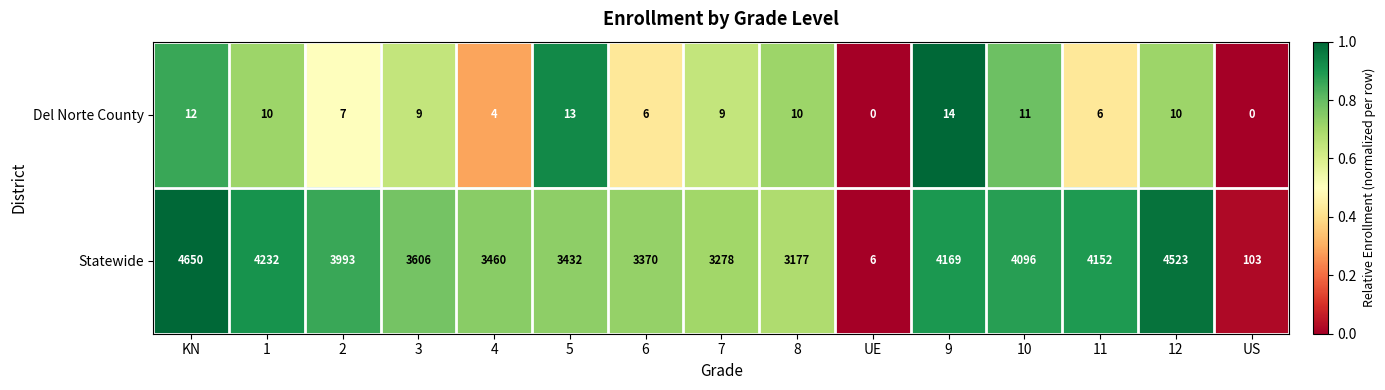

At which label does Statewide reach its minimum?

UE